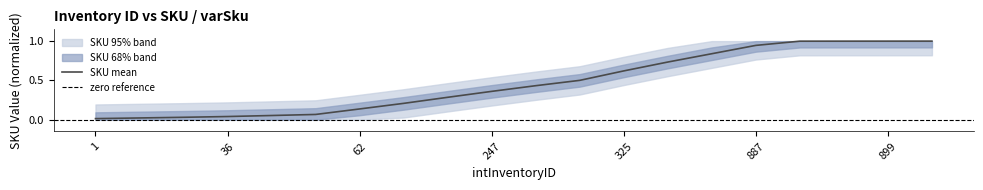

Rank the categories by value from lowest to highest.

1, 10, 35, 36, 39, 44, 62, 67, 231, 247, 309, 322, 325, 527, 886, 887, 891, 897, 899, 900